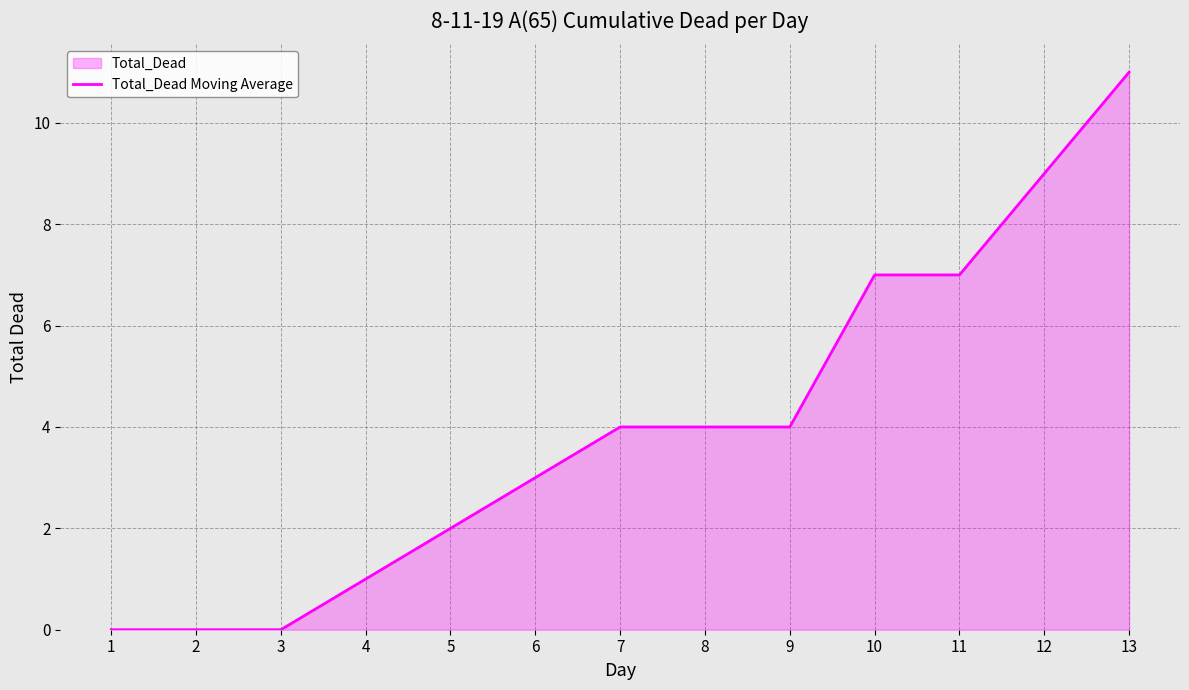

Rank the categories by value from lowest to highest.

1, 2, 3, 4, 5, 6, 7, 8, 9, 10, 11, 12, 13